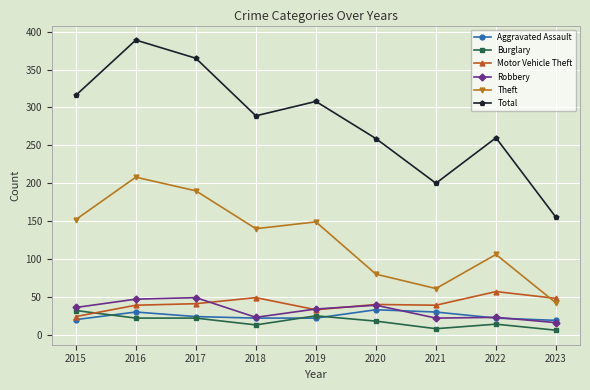

In Theft, how many points are lower than both neighbors (excluding endpoints)?

2